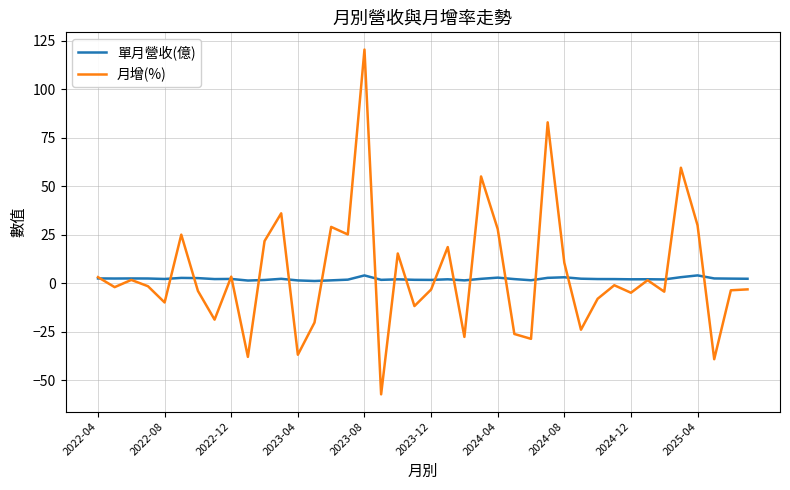

Which series has the largest range (max minus min)?

月增(%)